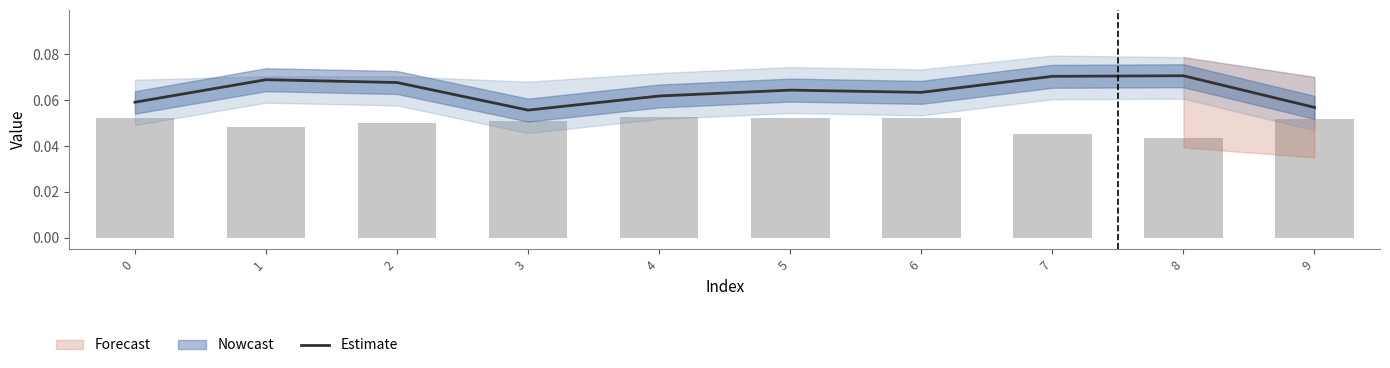

Reading left to right, extract all data points from this chart.

0.1	0.1	0.1	0.1	0.1	0.1	0.1	0.1	0.1	0.1